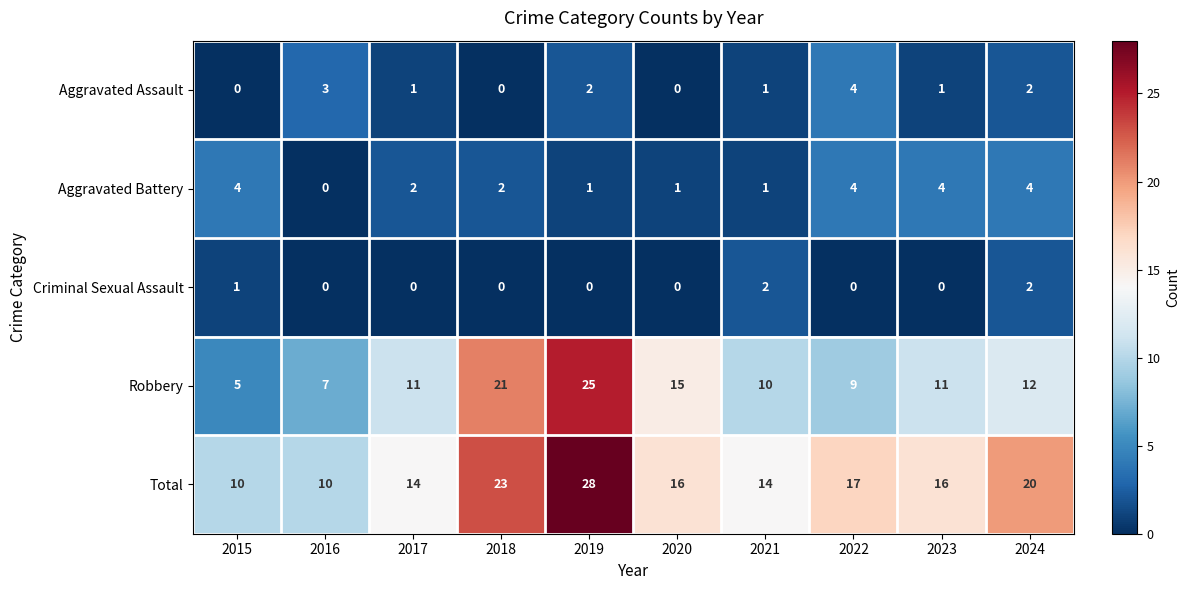

The Criminal Sexual Assault series shows -1 at 2018. True or false?

False